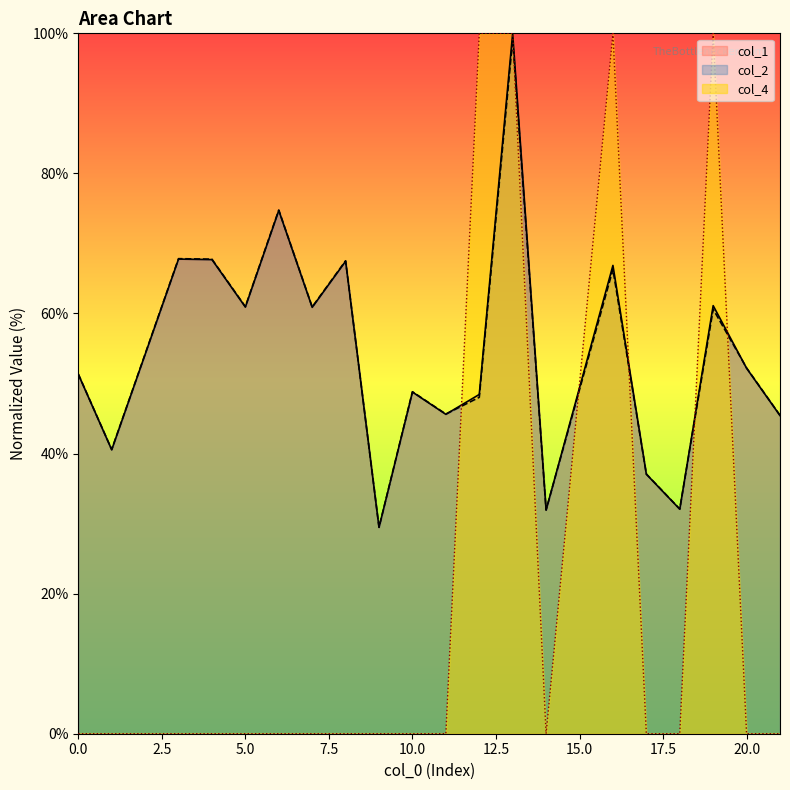

What is the difference between the highest and lowest values at 14?

32.0